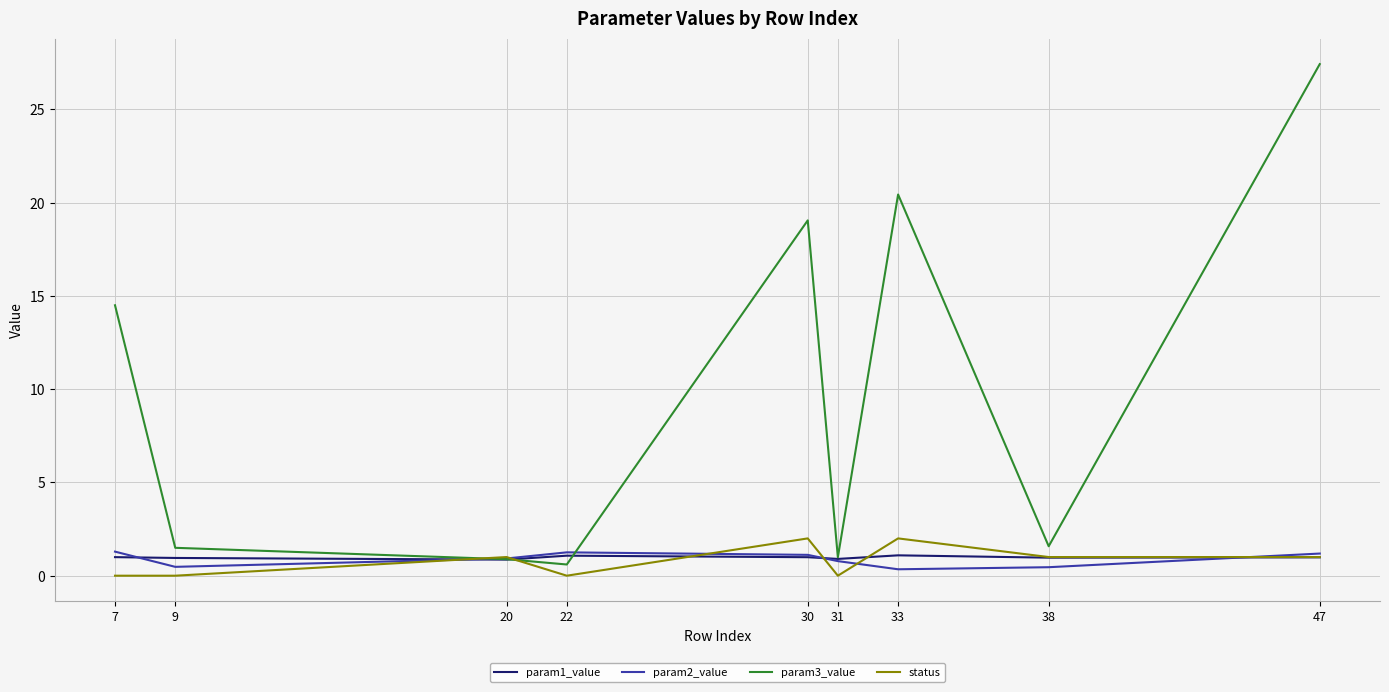

The value of status at 31 is 0.0. True or false?

True